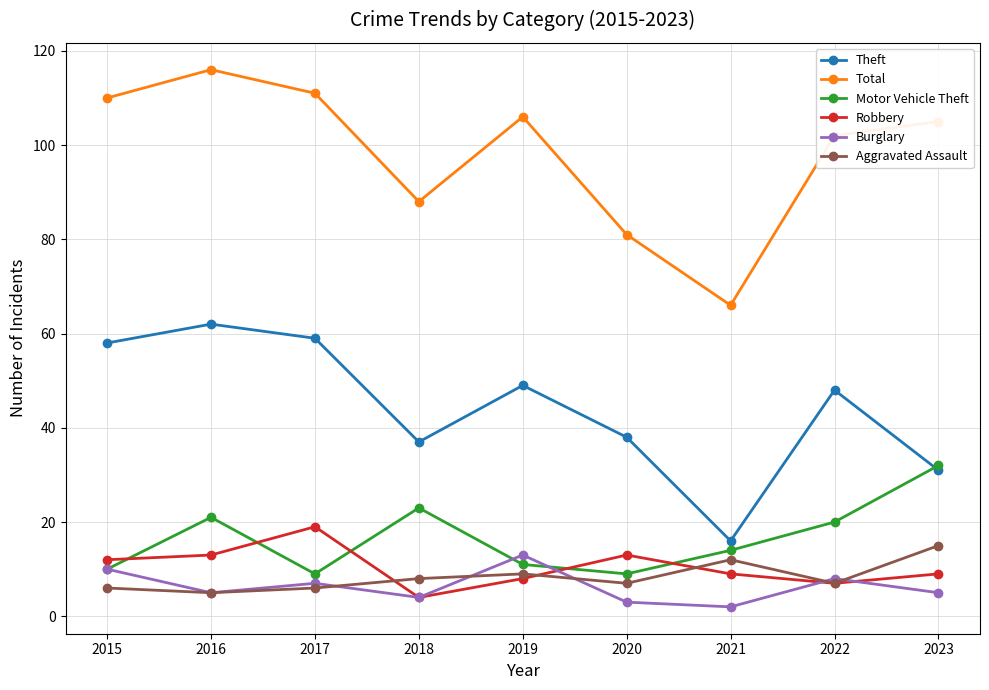

What is the smallest value displayed?

2